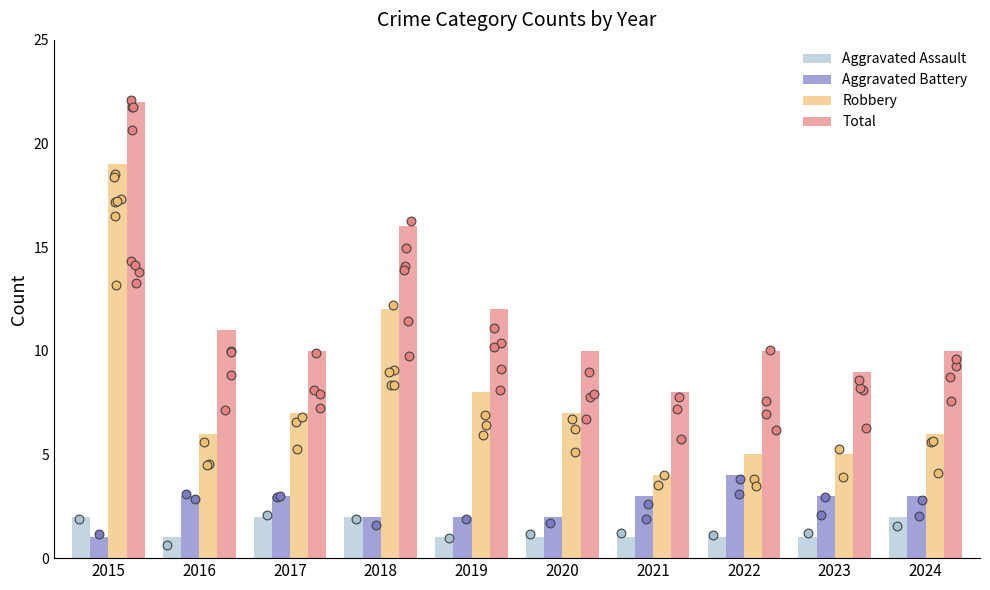

Which series has the widest spread of Y values?

Robbery